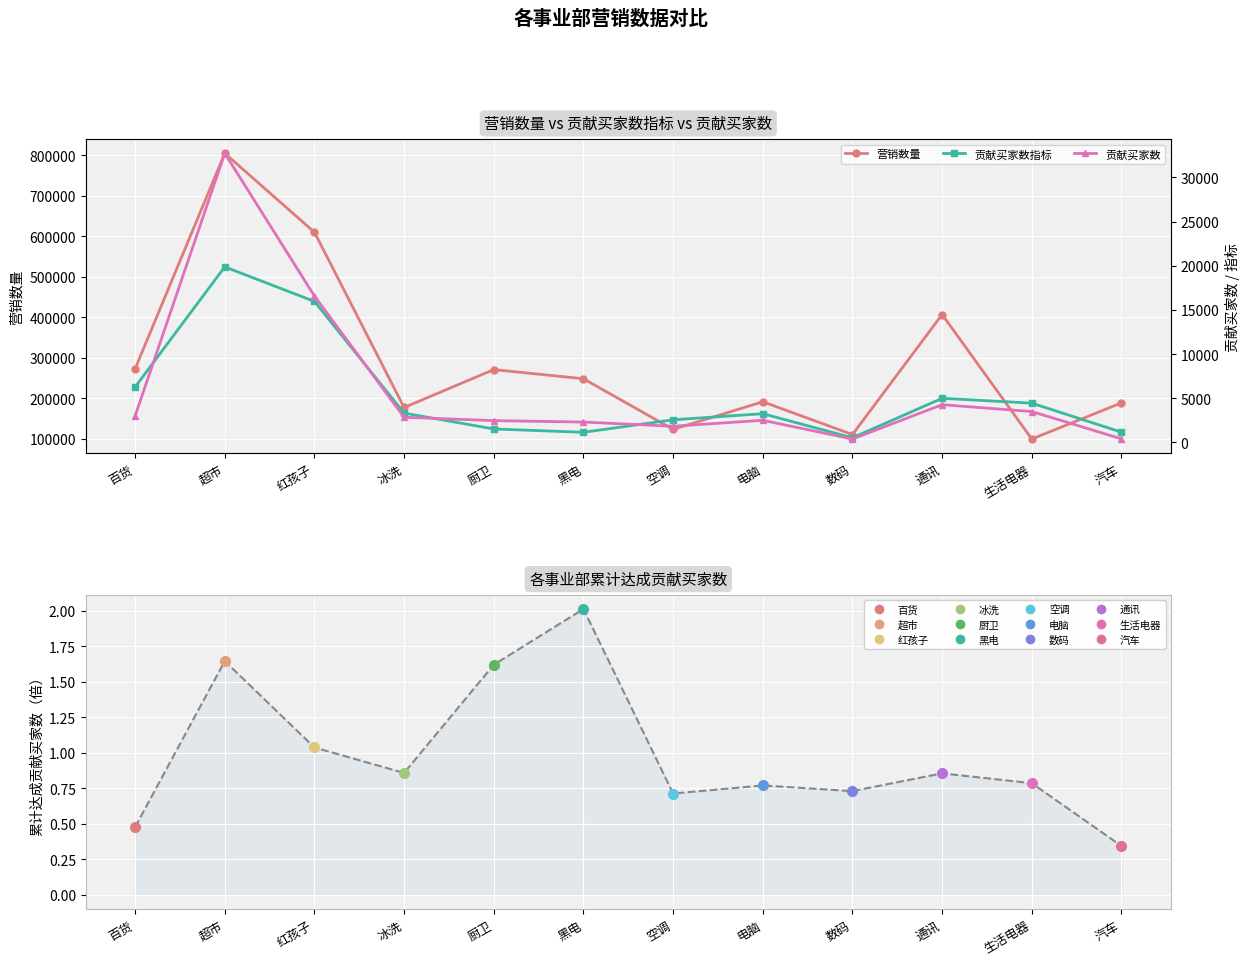

Which series changed the most between 数码 and 通讯?

营销数量